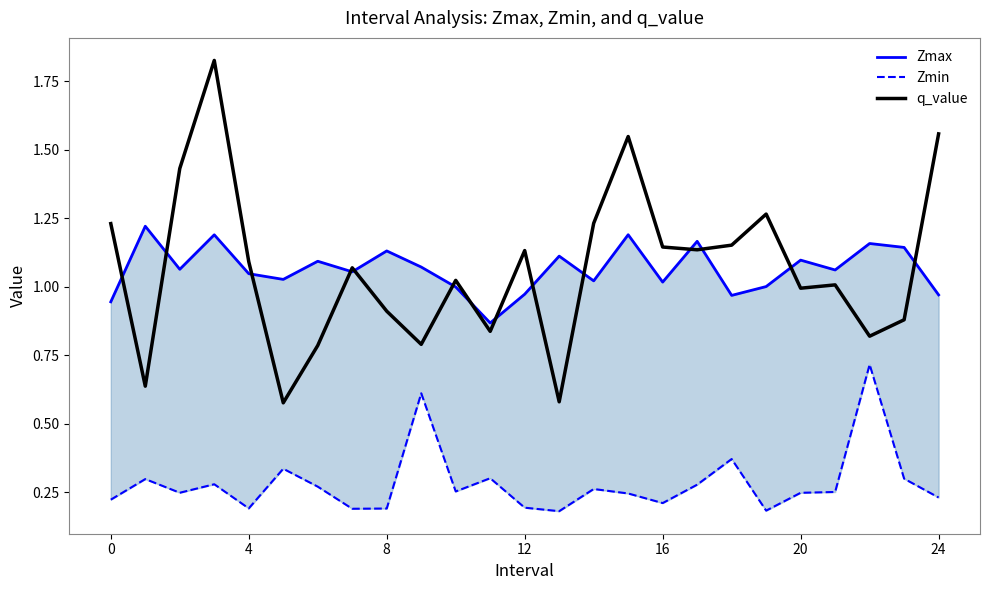

Which series has the largest total across all categories?

q_value